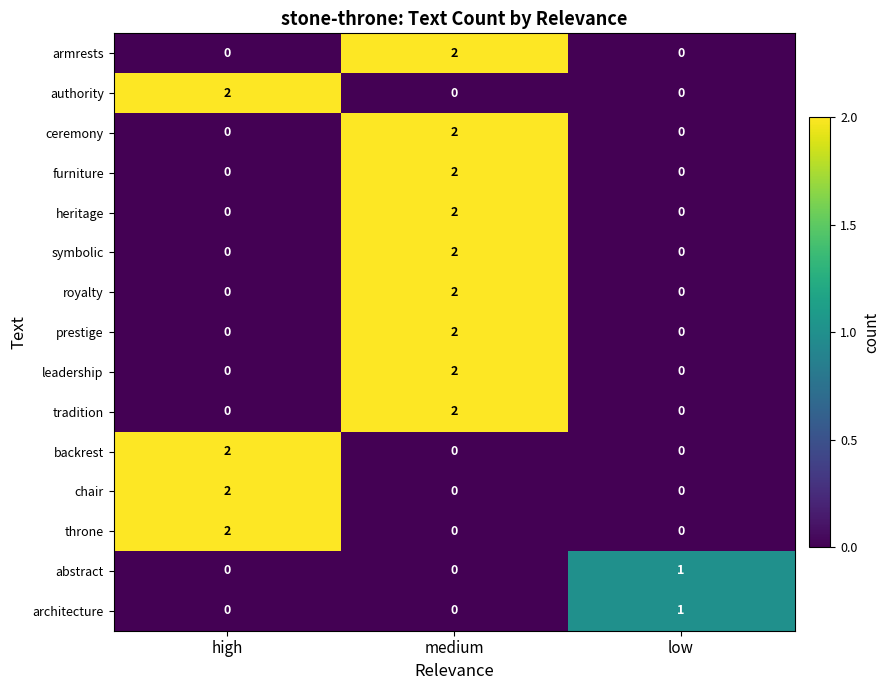

What is the spread (max minus min) of values at high?

2